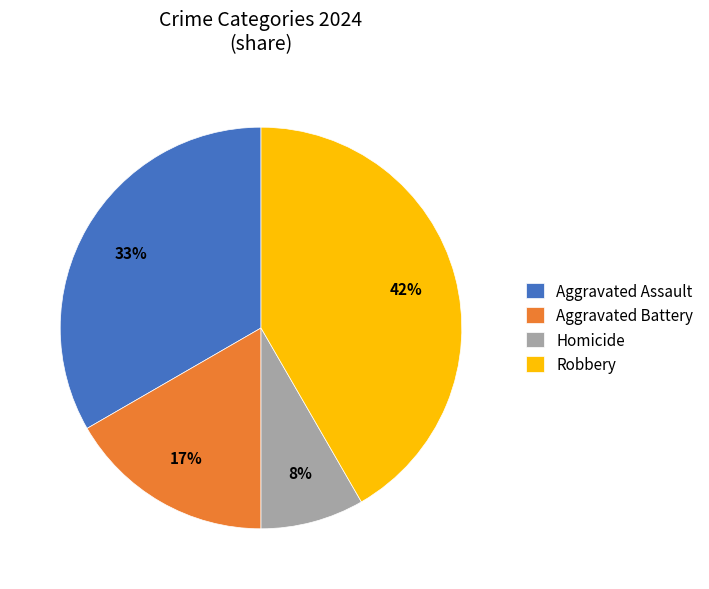

Does any single category account for the majority?

No